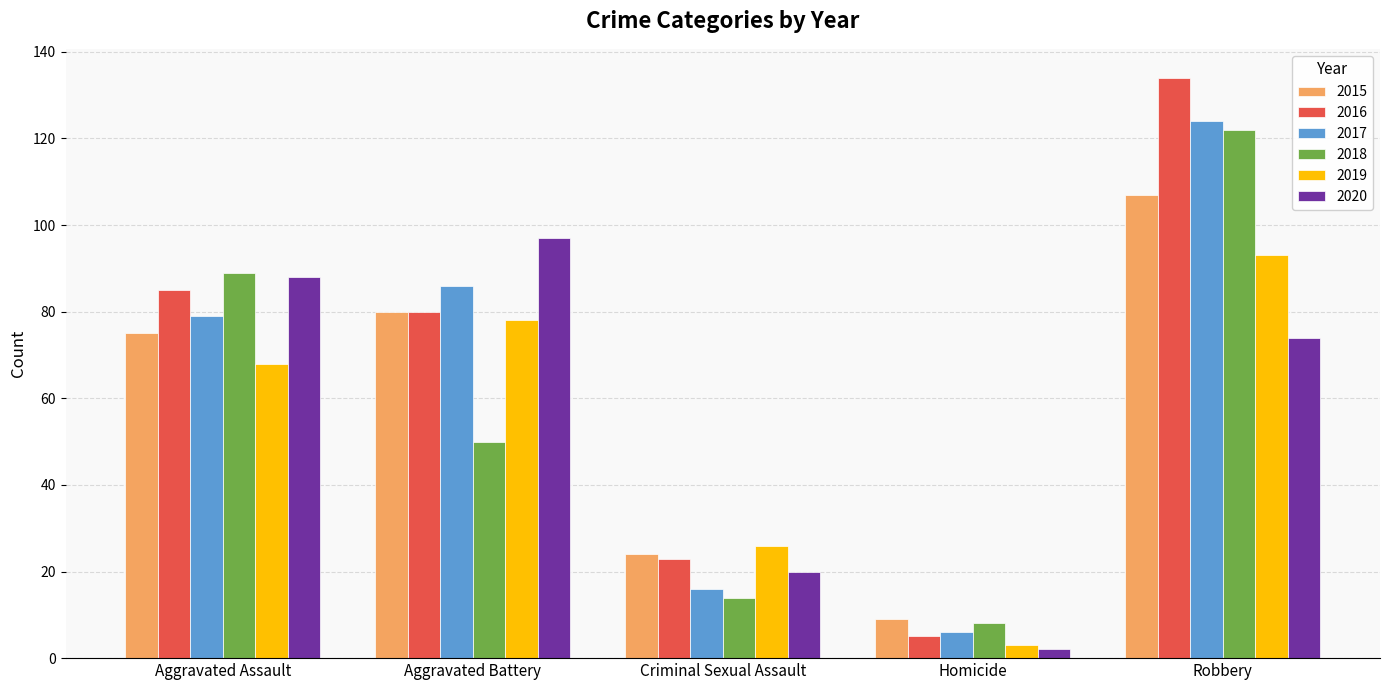

What is the difference between the highest and lowest values at Robbery?

60